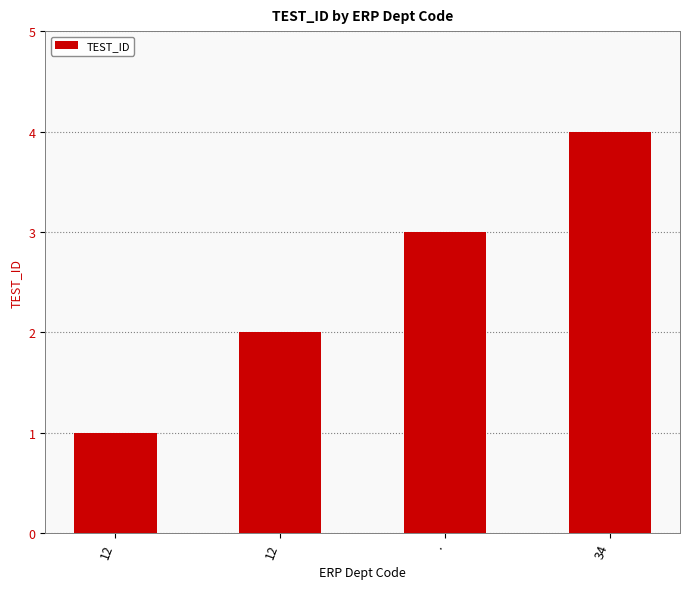

Read the value at ..

3